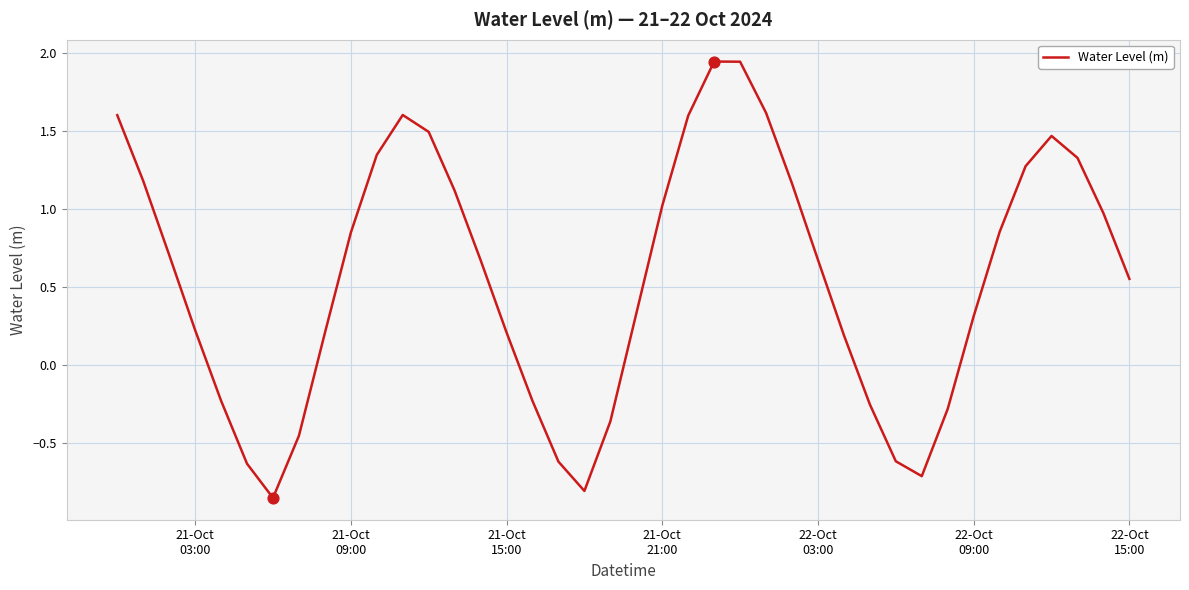

What is the difference between the maximum and minimum values?

2.8